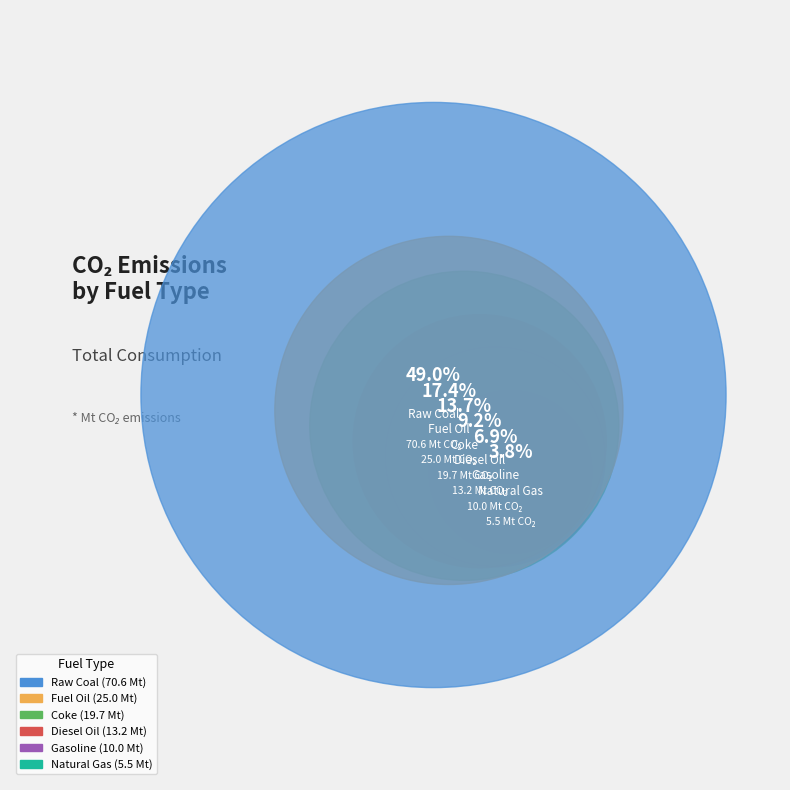

Which slice is the largest?

Raw Coal